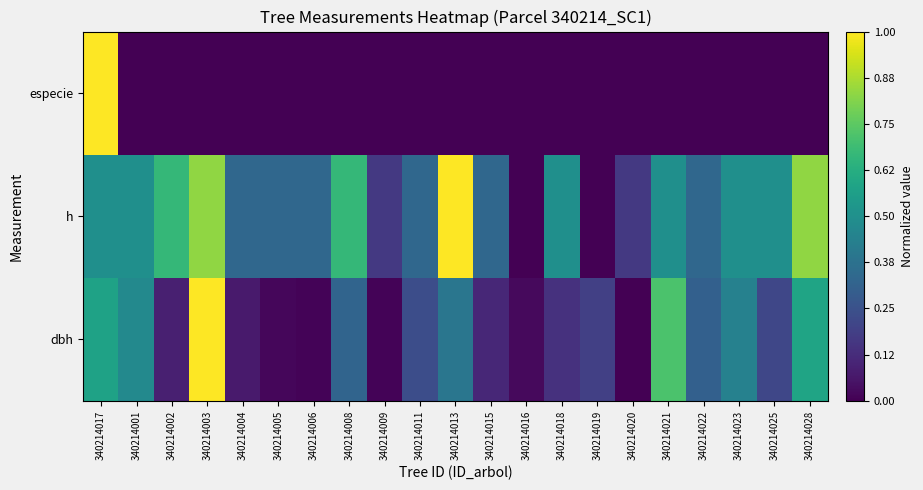

Which label corresponds to the largest value in the chart?

340214003